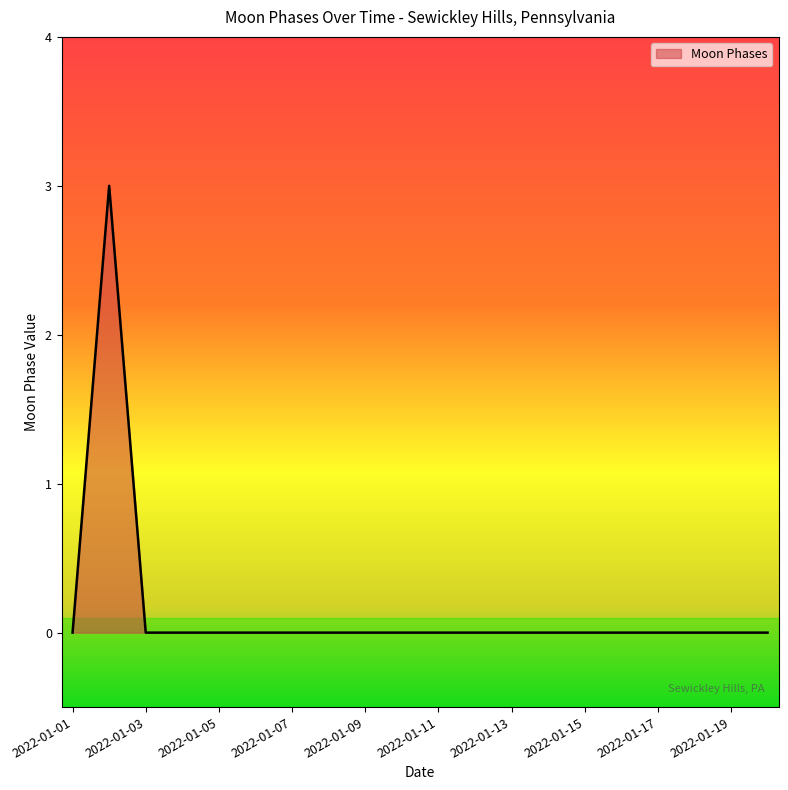

What is the maximum value shown in the chart?

3